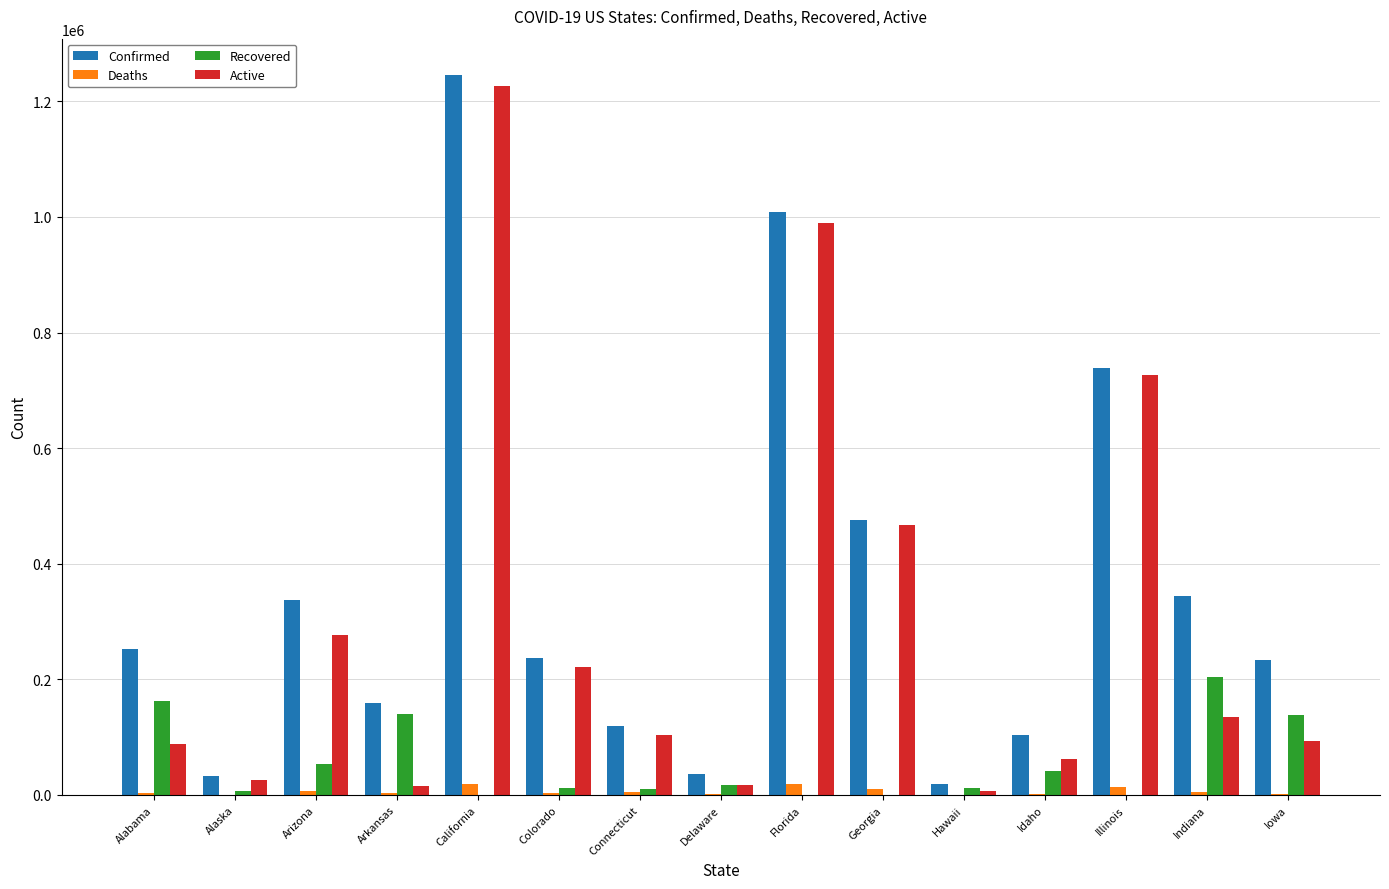

How many data points does each series have?

15